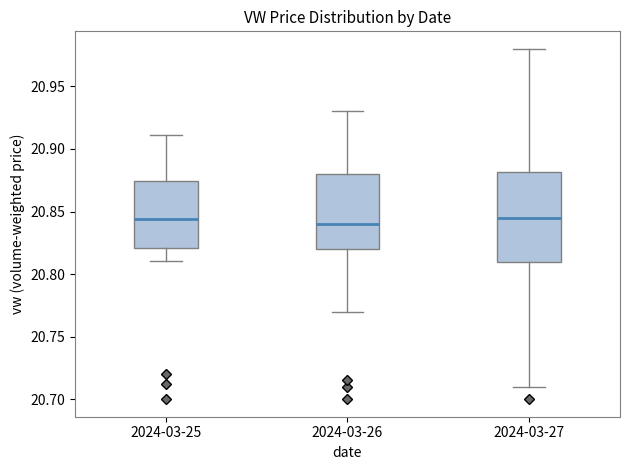

Reading left to right, transcribe this box plot: for each box, give where its median line is, the range the box spans, and where its two whiskers end, as read against the y-axis. The values are not printed on the chart, so give them approximately, as read against the axis.

2024-03-25: median 20.845, box 20.820 to 20.875, whiskers 20.810 to 20.910
2024-03-26: median 20.840, box 20.820 to 20.880, whiskers 20.770 to 20.930
2024-03-27: median 20.845, box 20.810 to 20.880, whiskers 20.710 to 20.980